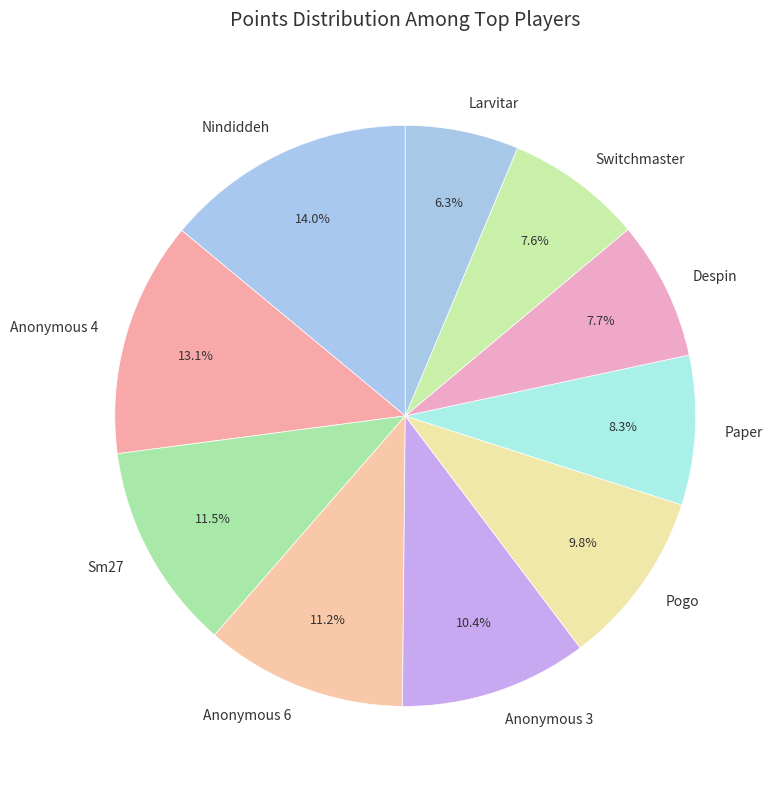

Which has a higher value, Larvitar or Nindiddeh?

Nindiddeh